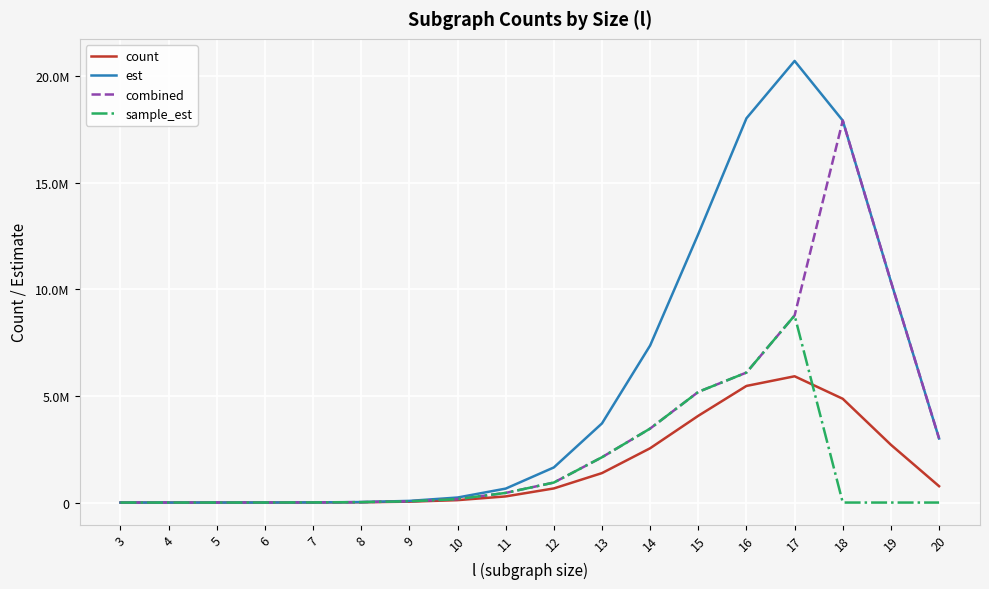

Is this an area chart (filled region under the line)?

No